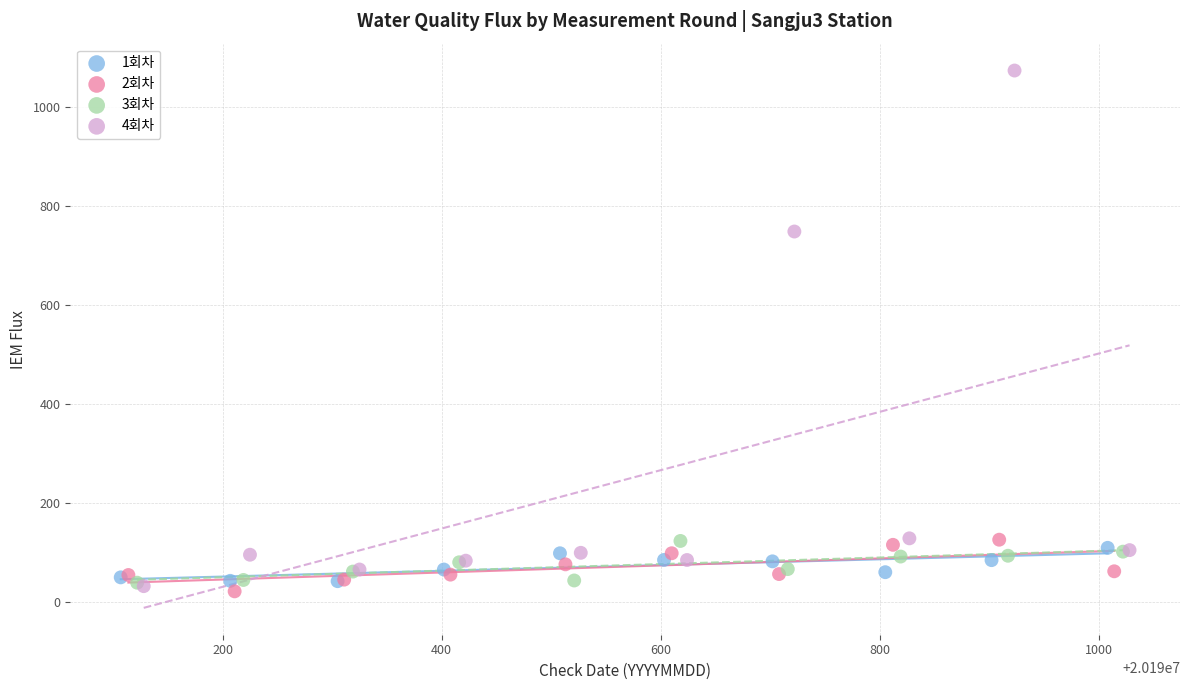

Which series has the largest Y range (max minus min)?

4회차